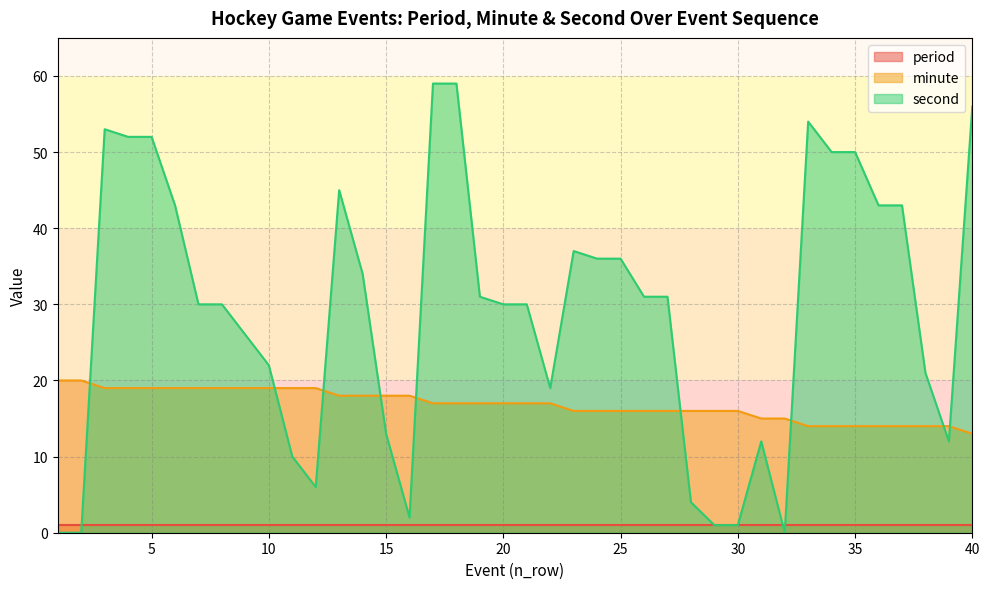

Which series has the largest range (max minus min)?

second